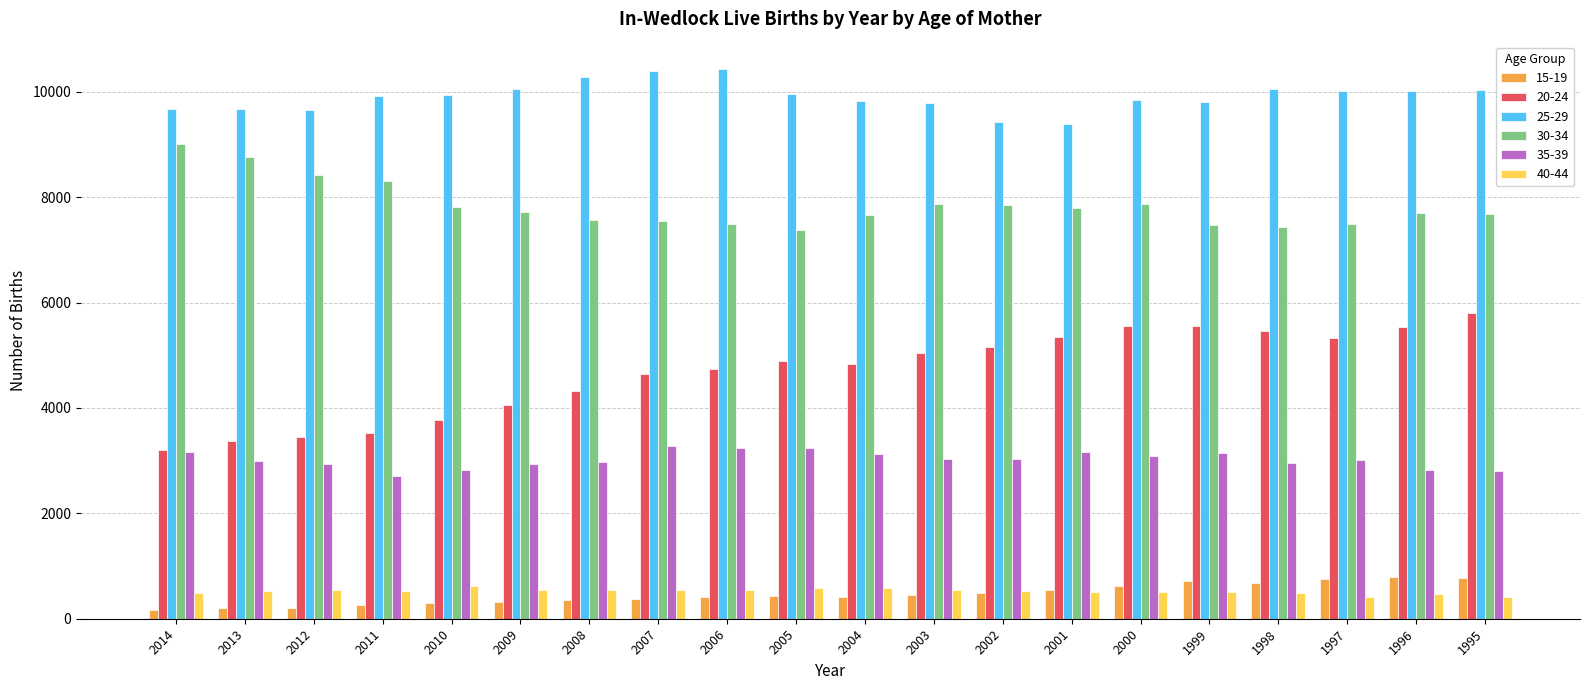

What is the difference between the second highest and second lowest values in the 30-34 series?

1325